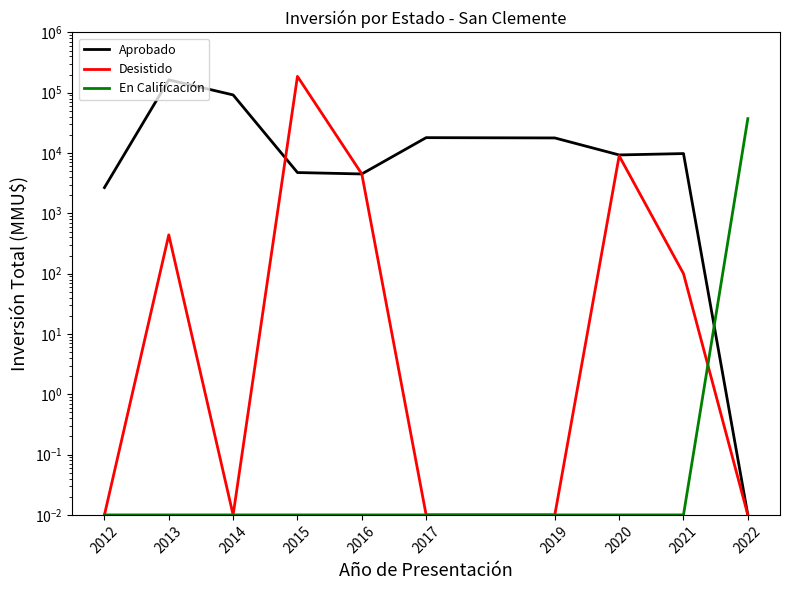

Is it true that Aprobado equals 4500.0 at 2016?

True